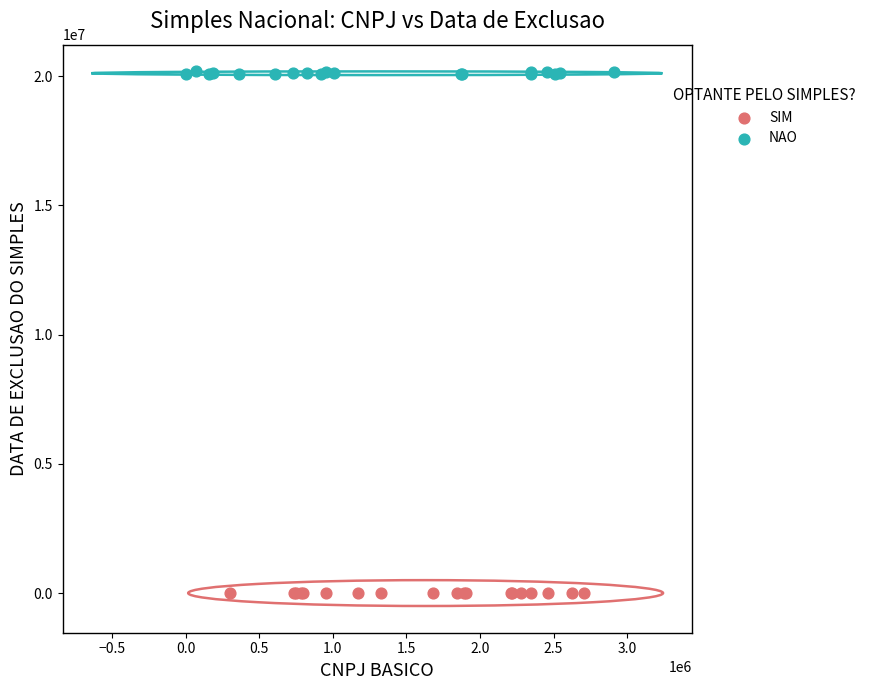

Which series reaches the maximum Y coordinate?

NAO